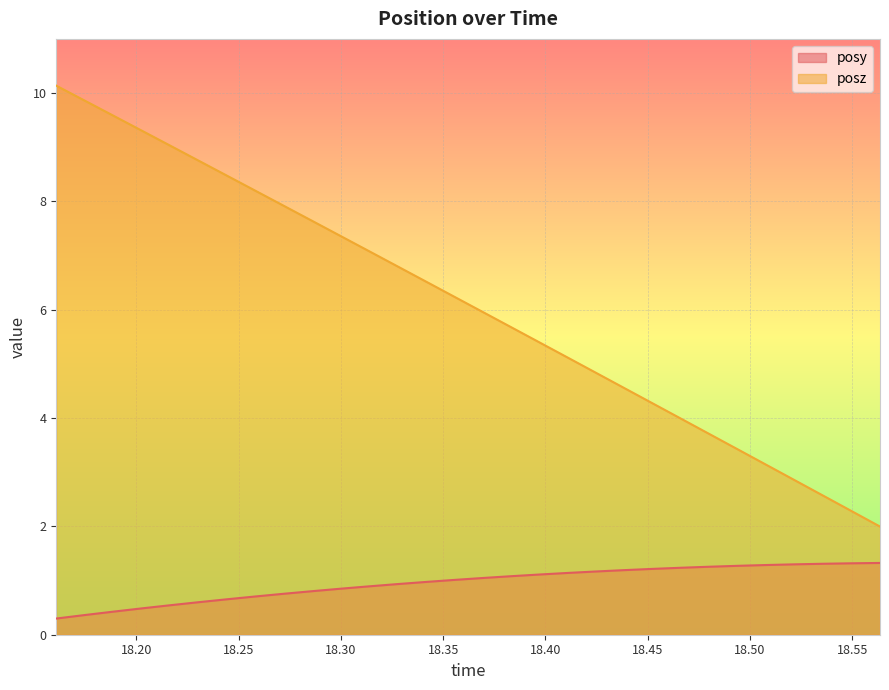

Reading right to left, what are all the values shown in this chart?

posy: 18.5636=1.3	18.54956=1.3	18.53552=1.3	18.52173=1.3	18.50769=1.3	18.4939=1.3	18.47998=1.3	18.46619=1.2	18.45239=1.2	18.4386=1.2	18.42468=1.2	18.41089=1.1	18.39697=1.1	18.38306=1.1	18.36951=1.0	18.35547=1.0	18.3418=1.0	18.32751=0.9	18.31348=0.9	18.29956=0.8	18.28577=0.8	18.27197=0.8	18.25818=0.7	18.24414=0.7	18.23022=0.6	18.21631=0.5	18.20251=0.5	18.18848=0.4	18.17456=0.4	18.16077=0.3
posz: 18.5636=2.0	18.54956=2.3	18.53552=2.6	18.52173=2.9	18.50769=3.1	18.4939=3.4	18.47998=3.7	18.46619=4.0	18.45239=4.3	18.4386=4.6	18.42468=4.8	18.41089=5.1	18.39697=5.4	18.38306=5.7	18.36951=6.0	18.35547=6.2	18.3418=6.5	18.32751=6.8	18.31348=7.1	18.29956=7.4	18.28577=7.6	18.27197=7.9	18.25818=8.2	18.24414=8.5	18.23022=8.8	18.21631=9.0	18.20251=9.3	18.18848=9.6	18.17456=9.9	18.16077=10.1